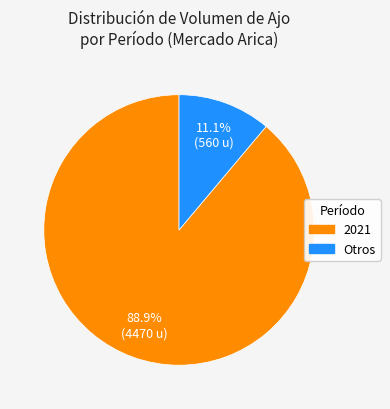

To the nearest percent, what is the average slice percentage?

50%